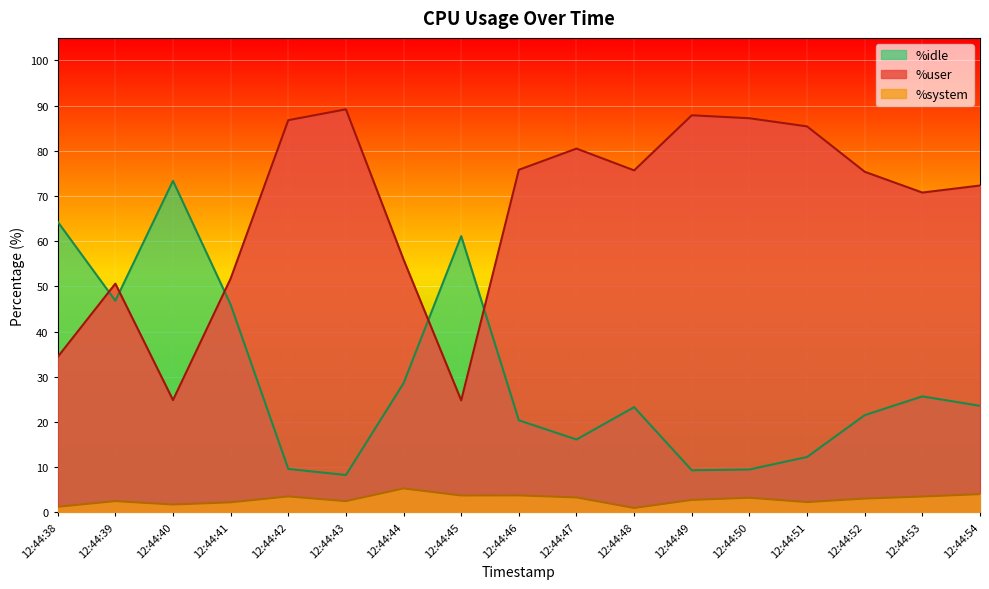

Which label corresponds to the smallest value in the chart?

12:44:48